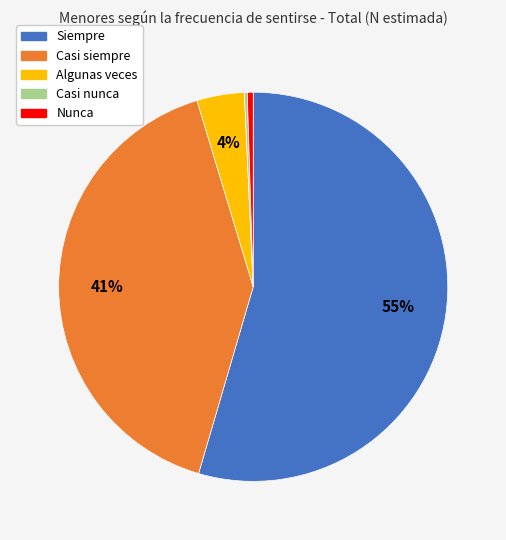

To the nearest percent, what percentage of the pie is Siempre?

55%